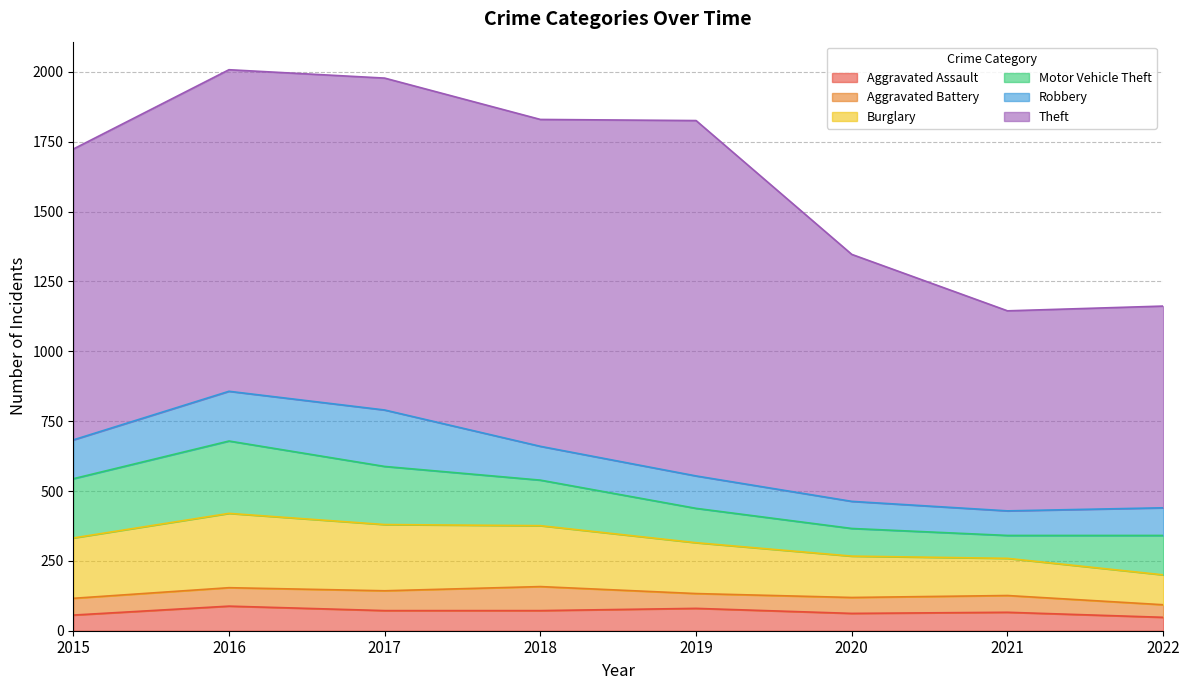

What is the sum of all Aggravated Assault values?

544